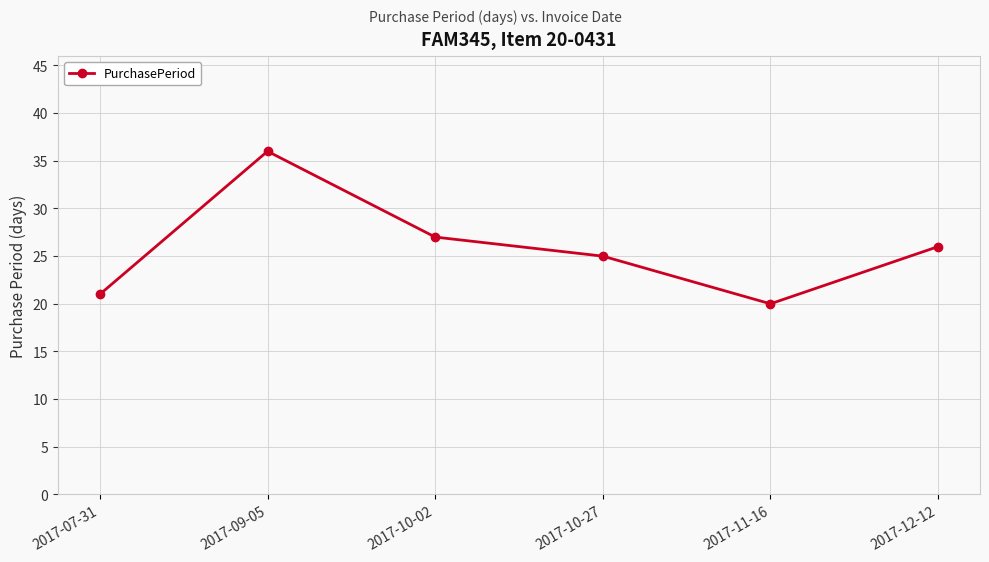

Reading left to right, extract all data points from this chart.

2017-07-31=21	2017-09-05=36	2017-10-02=27	2017-10-27=25	2017-11-16=20	2017-12-12=26